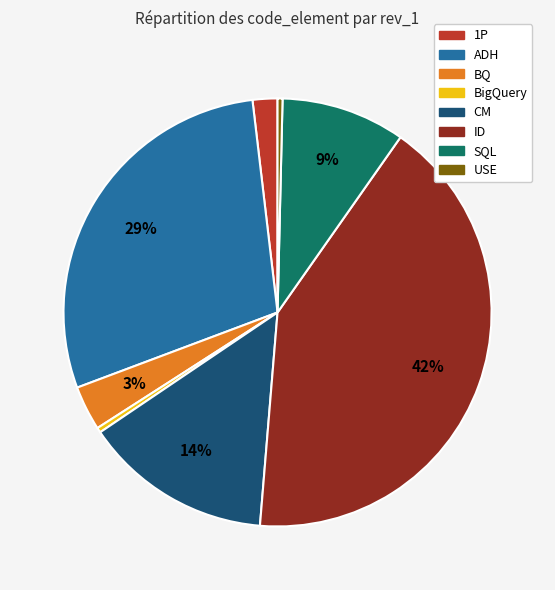

Is there any slice that represents more than half of the pie?

No